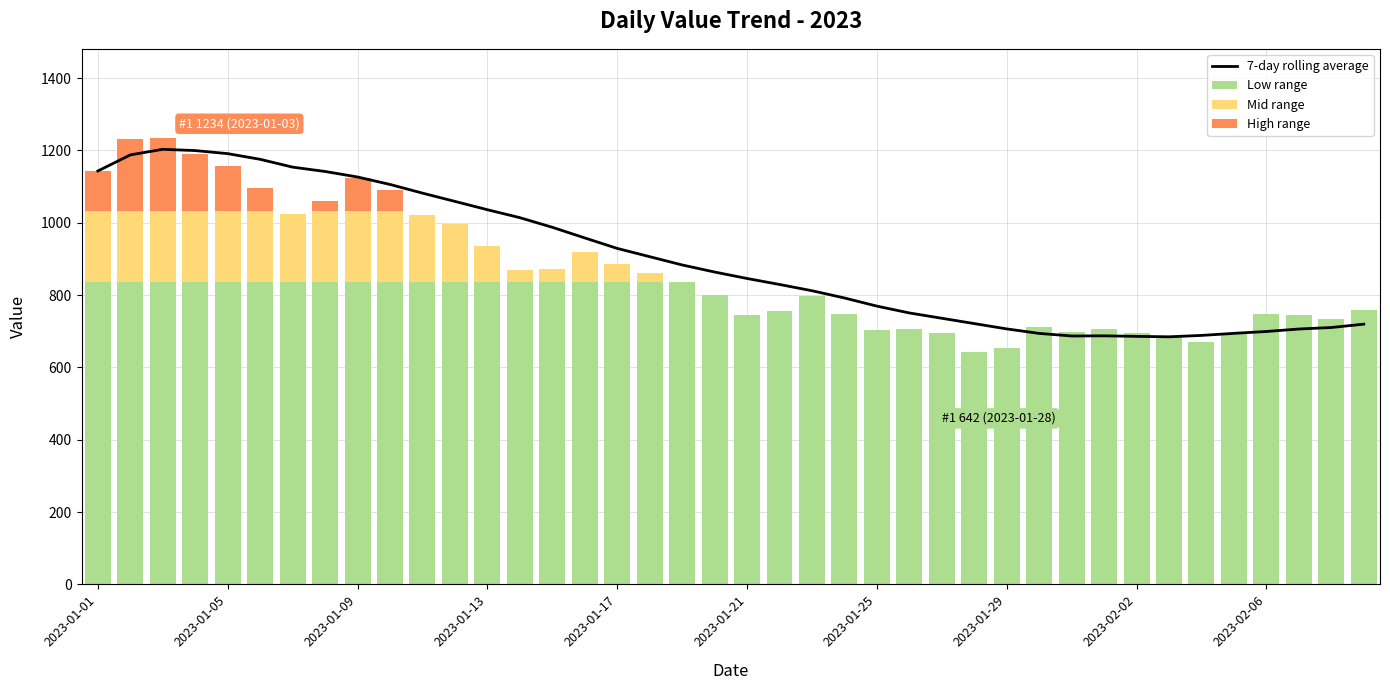

What is the value of the Low range bar at the 39th from the left?

735.0